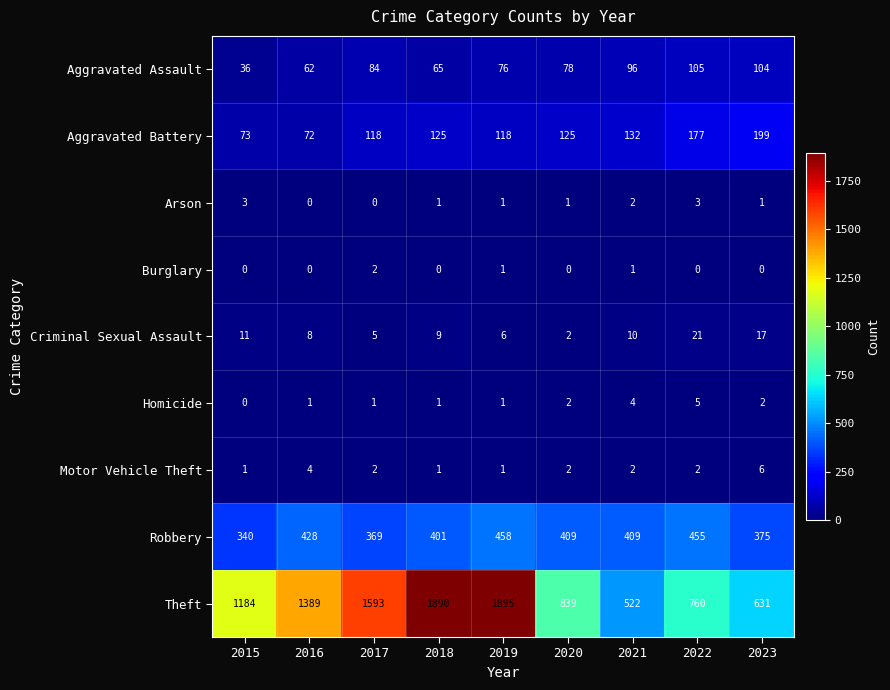

The Criminal Sexual Assault series shows 6 at 2019. True or false?

True